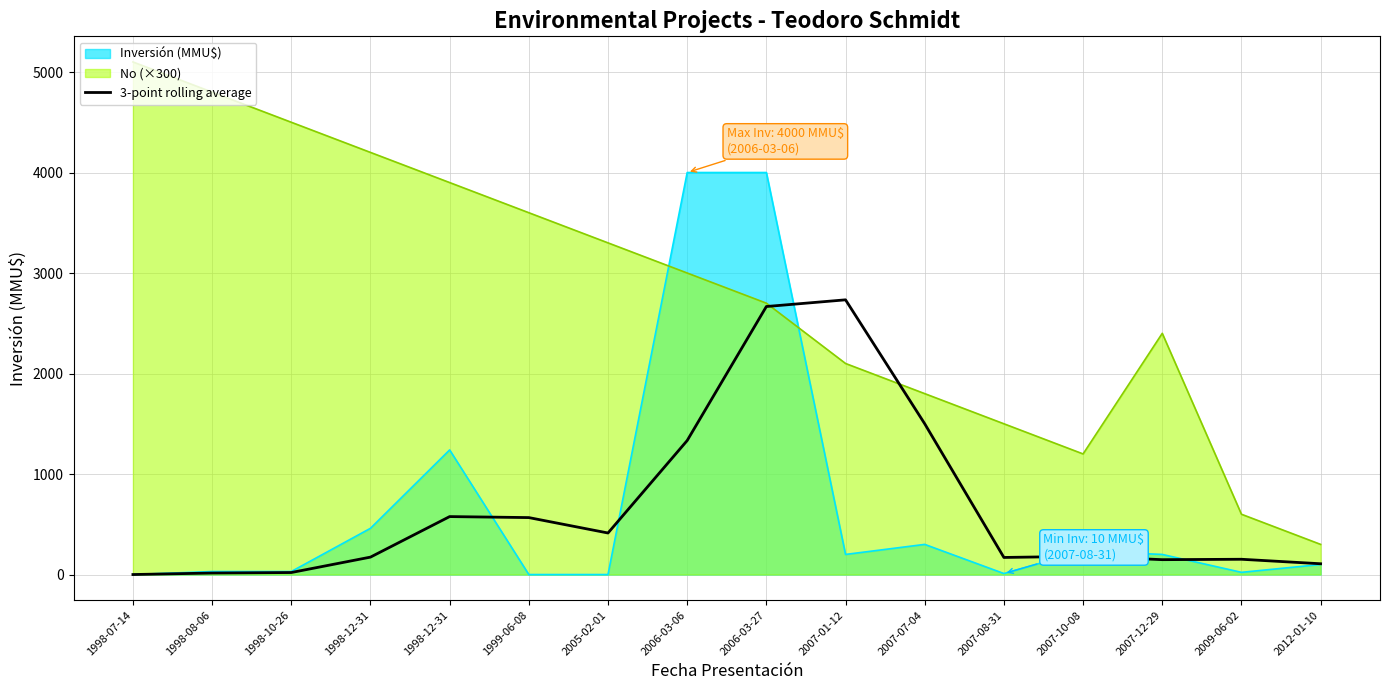

True or false: there are more than 1 points higher than both neighbors.

True